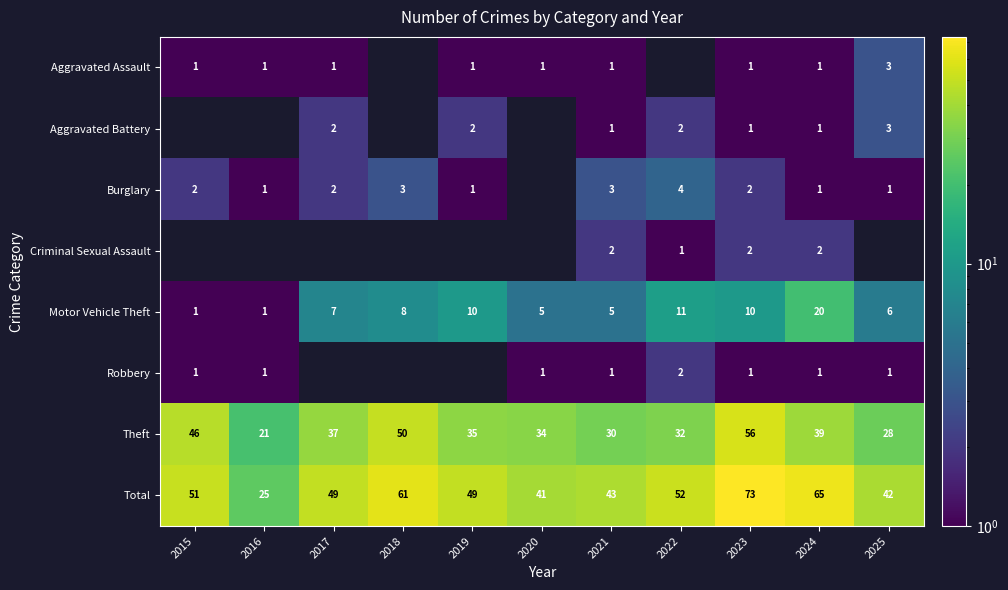

Which category has the lowest value across all series?

2015